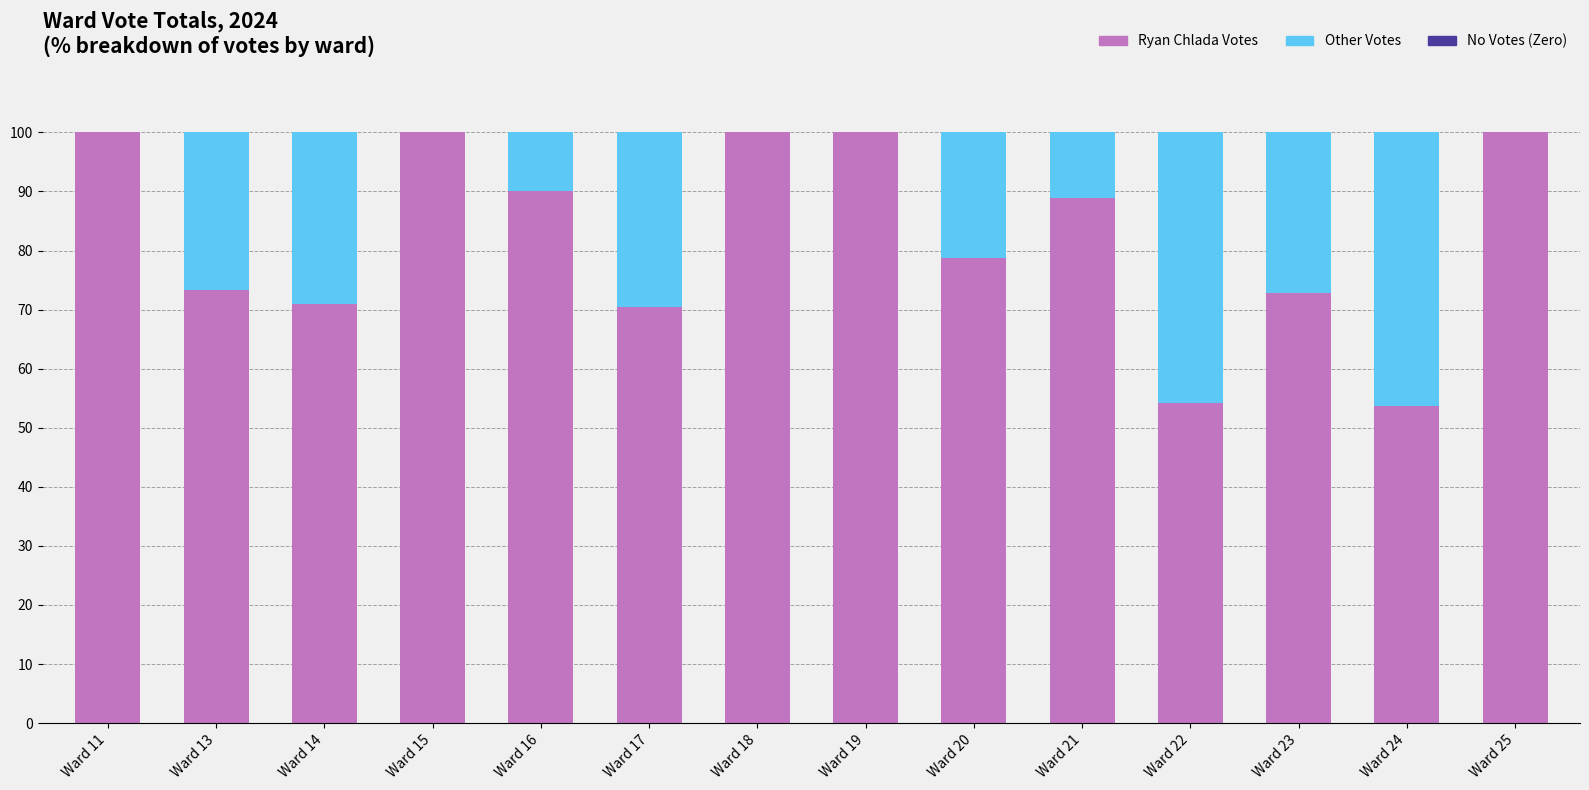

How many categories are shown in the chart?

14